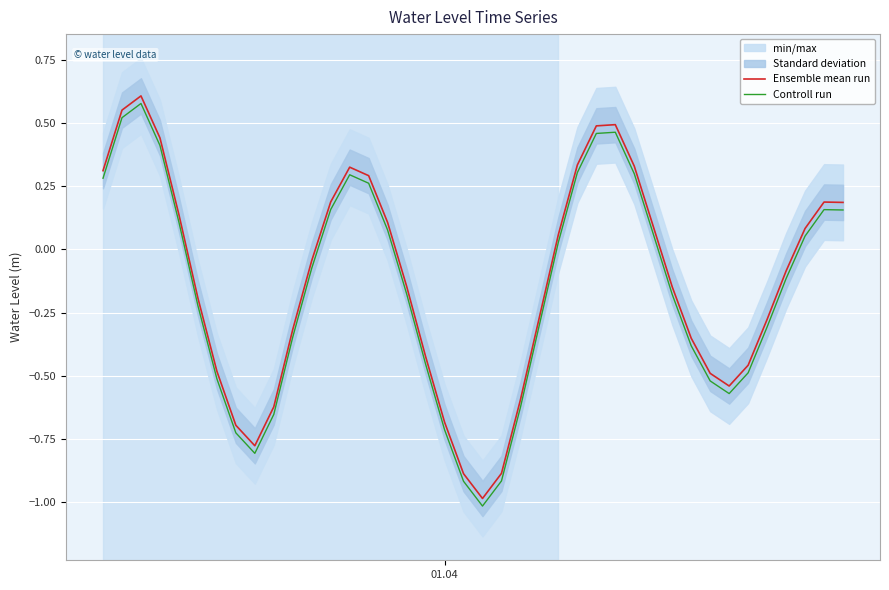

True or false: Controll run and Ensemble mean run intersect in this chart.

False